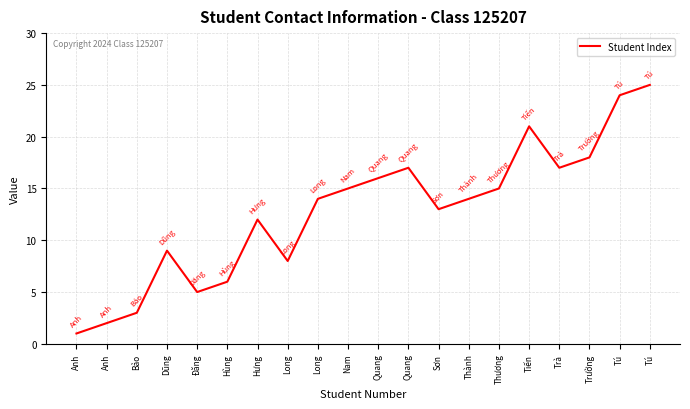

At which label is the value closest to 13?

Sơn